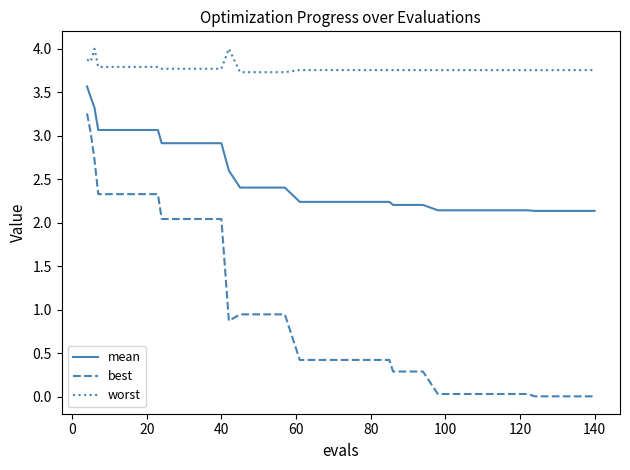

What is the maximum value shown in the chart?

4.0